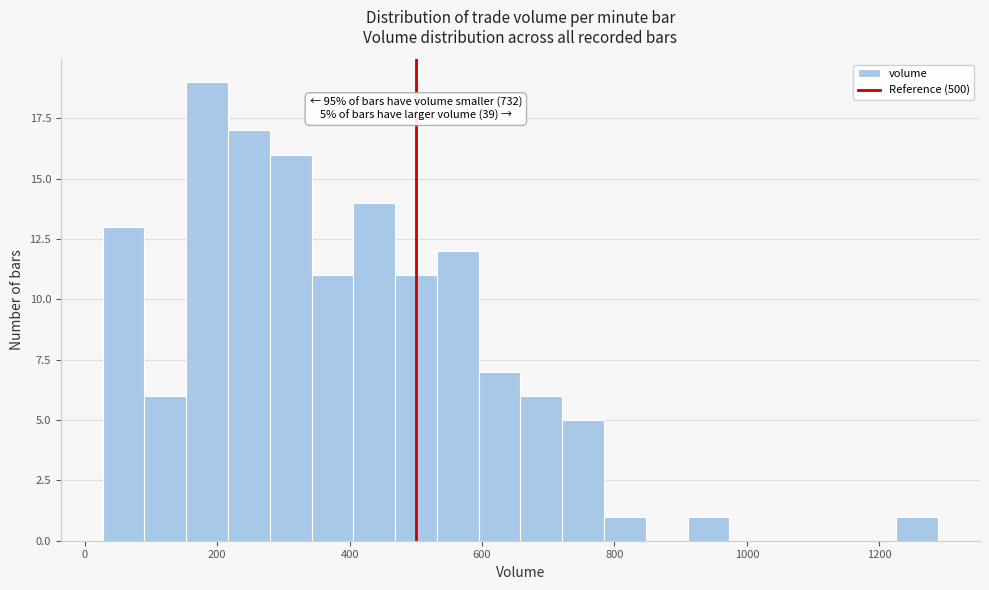

Read against the x-axis, roughly where is the centre of the tallest bar?

180